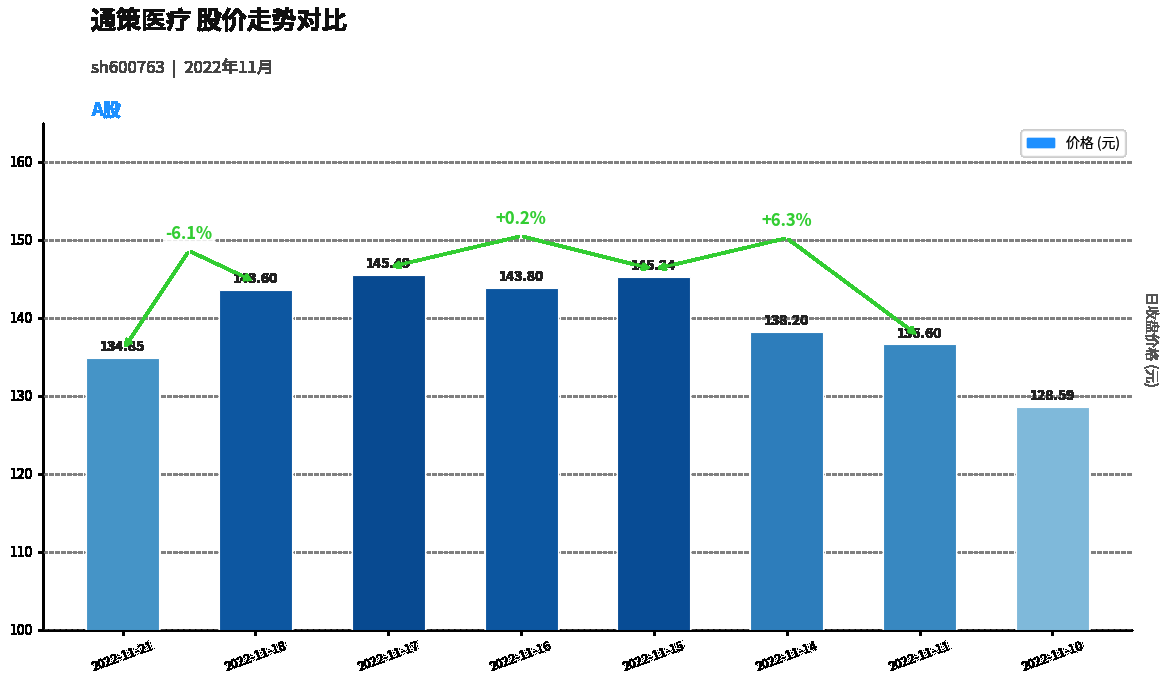

What is the value of the 3rd bar from the left?

145.5